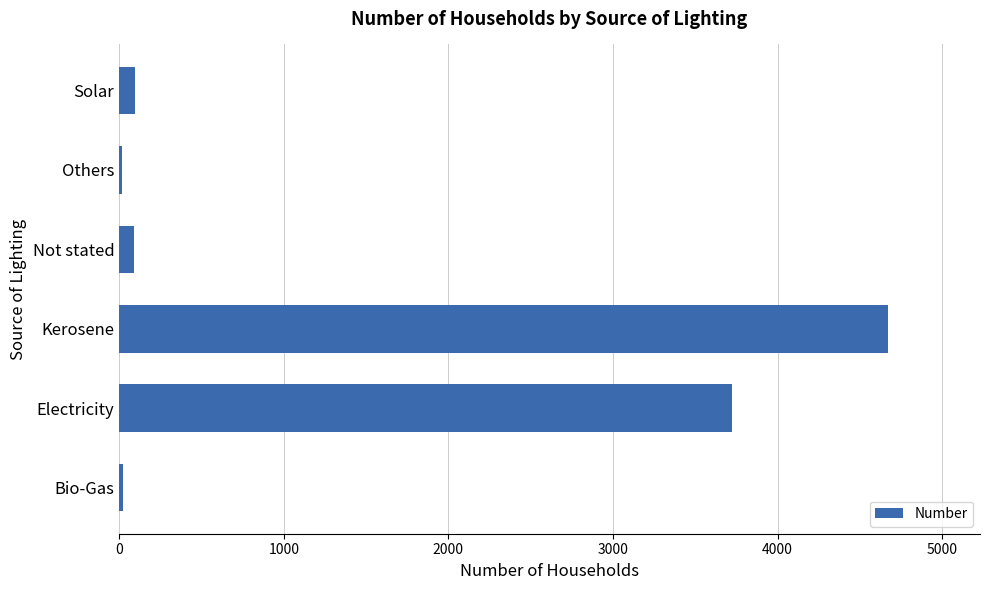

What is the greatest value displayed?

4669